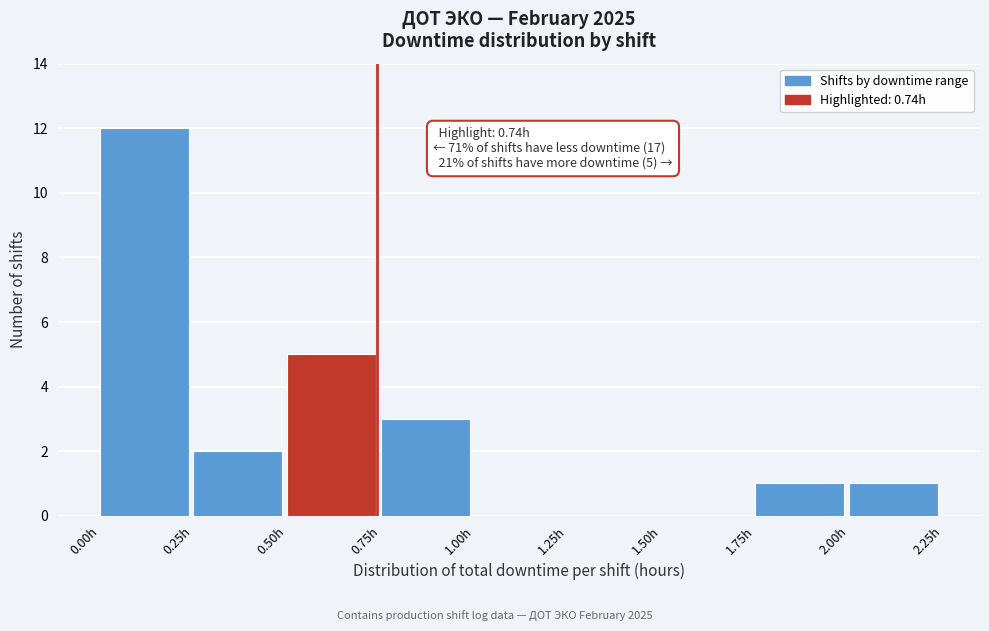

Over which range of the x-axis is the bar tallest?

0.00 to 0.25